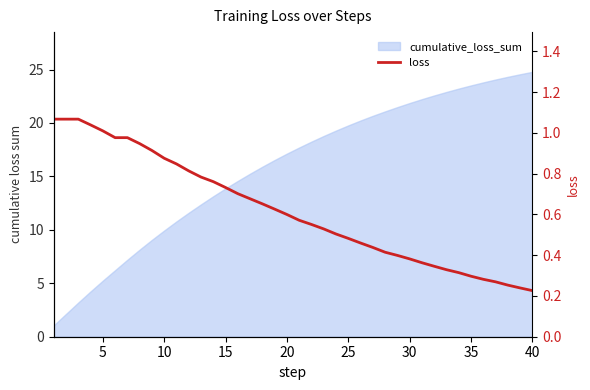

Reading left to right, extract all data points from this chart.

1.1	1.1	1.1	1.0	1.0	1.0	1.0	0.9	0.9	0.9	0.8	0.8	0.8	0.8	0.7	0.7	0.7	0.7	0.6	0.6	0.6	0.6	0.5	0.5	0.5	0.5	0.4	0.4	0.4	0.4	0.4	0.3	0.3	0.3	0.3	0.3	0.3	0.3	0.2	0.2